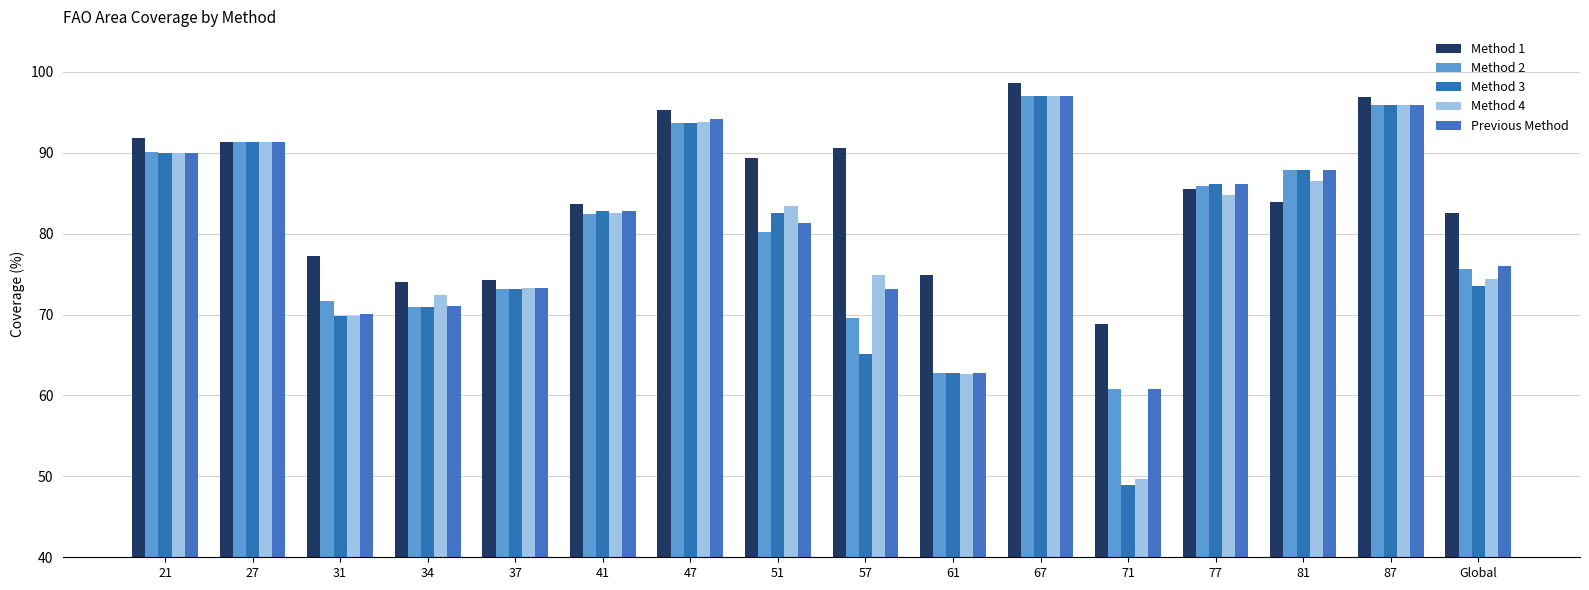

What are all the series names shown in the legend?

Method 1, Method 2, Method 3, Method 4, Previous Method